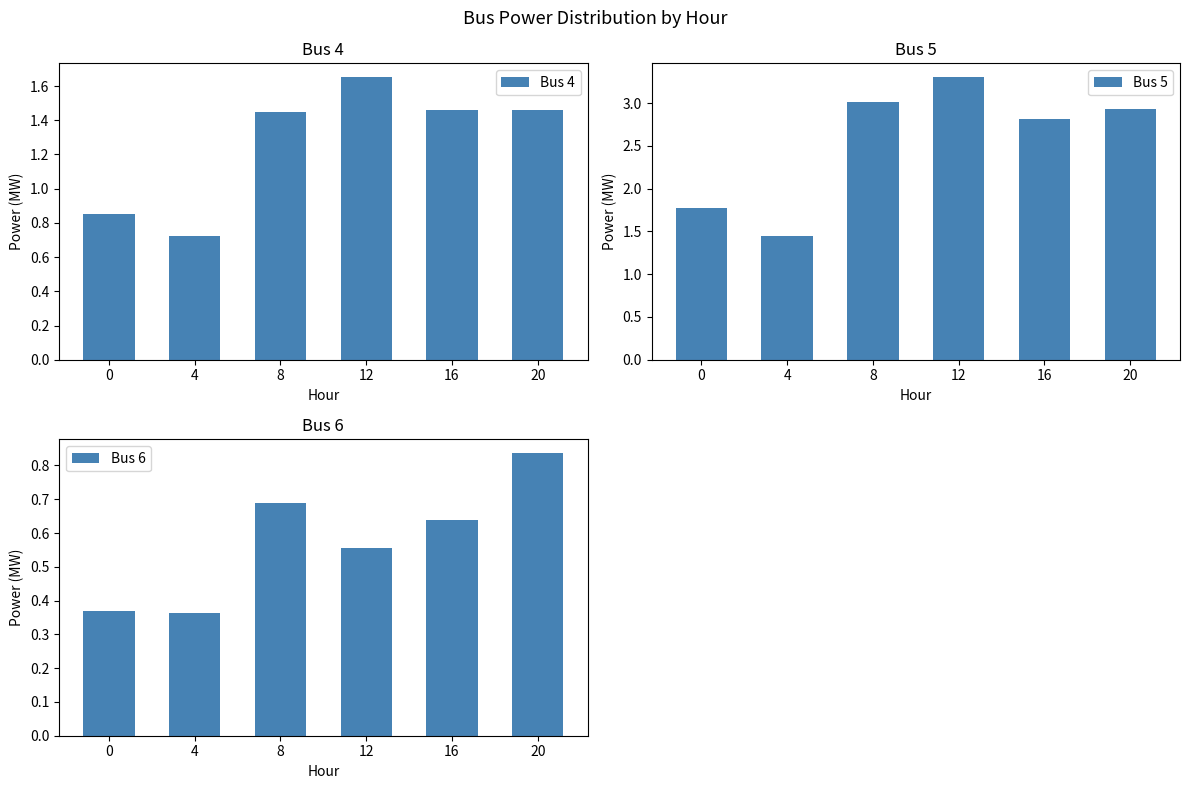

What is the value of the Bus 6 bar at the 3rd from the left?

0.7